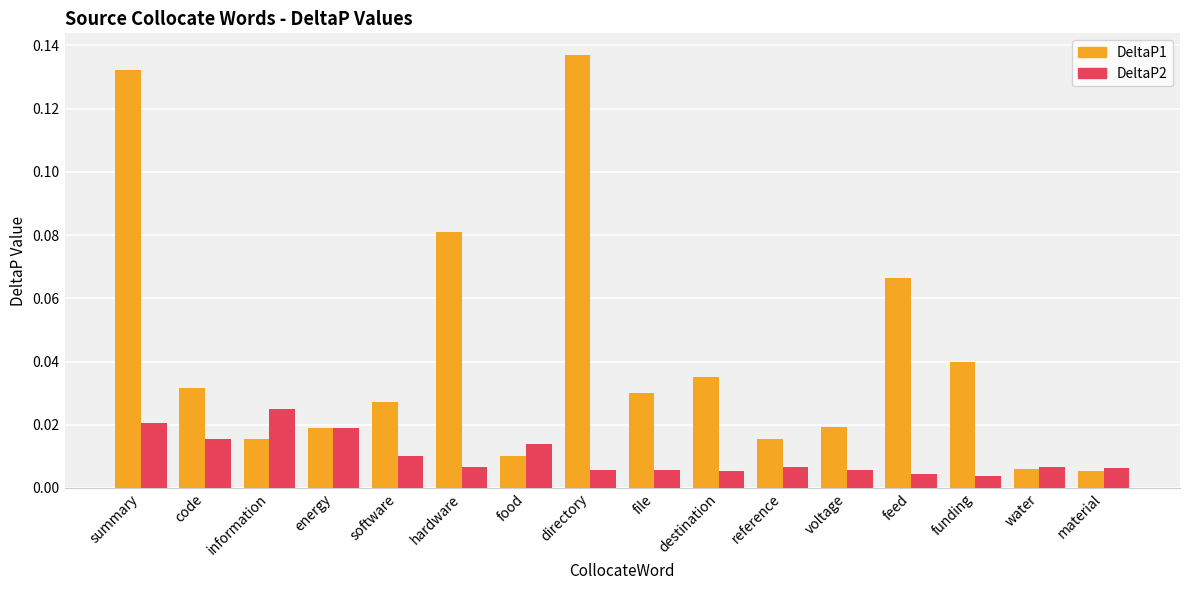

What is the sum of all DeltaP1 values?

0.7